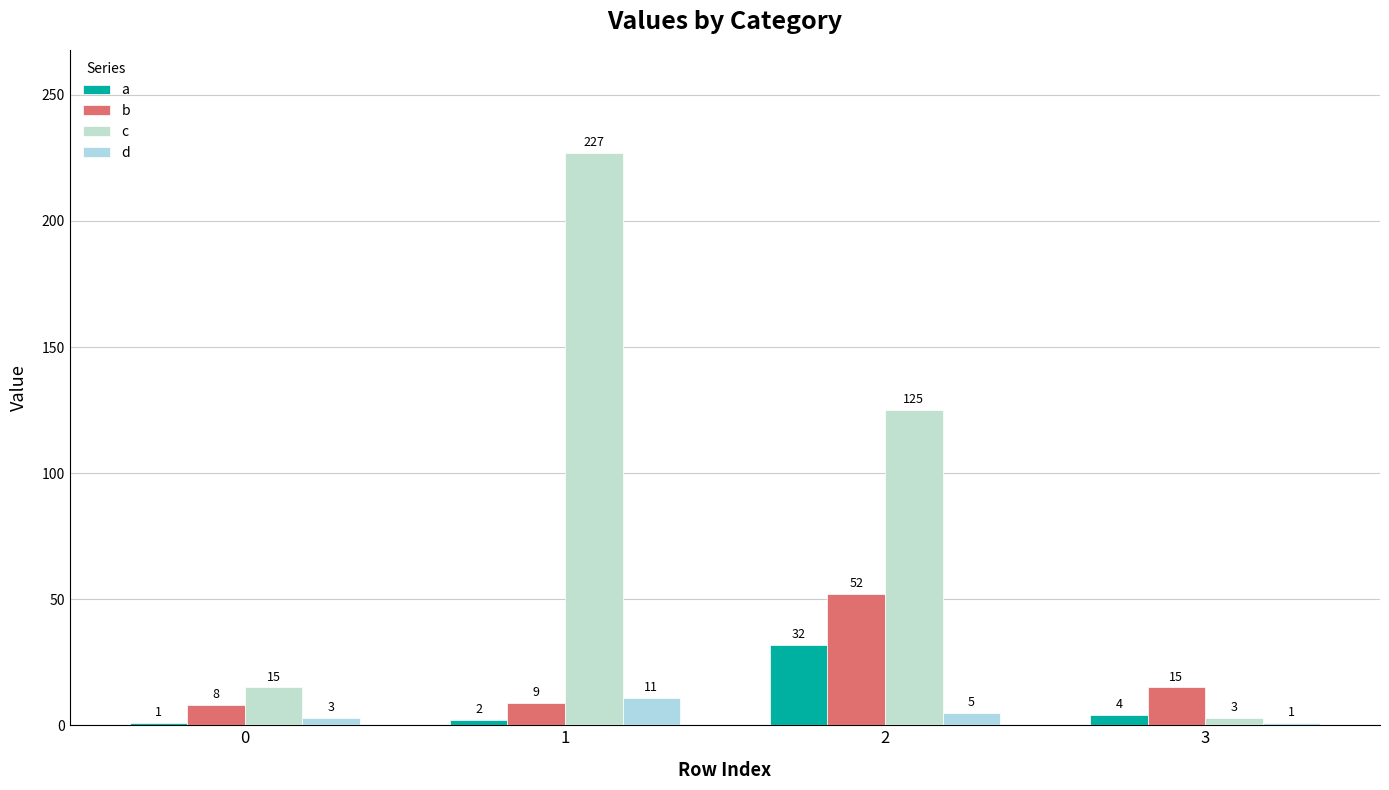

At how many categories does at least one series exceed 205?

1